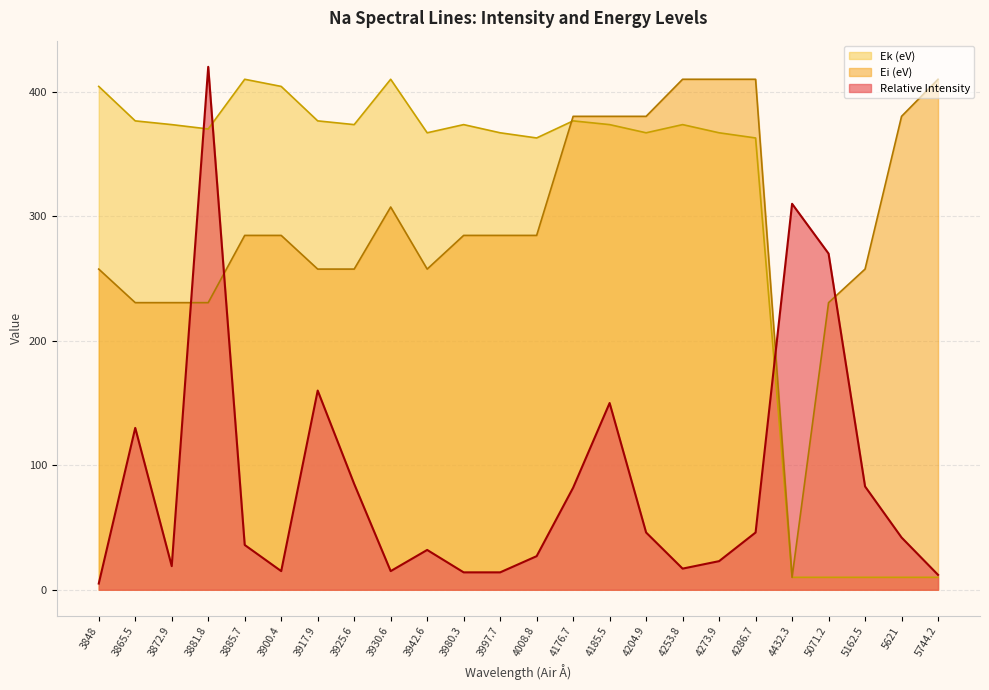

Which series has the largest total across all categories?

Ek (eV)